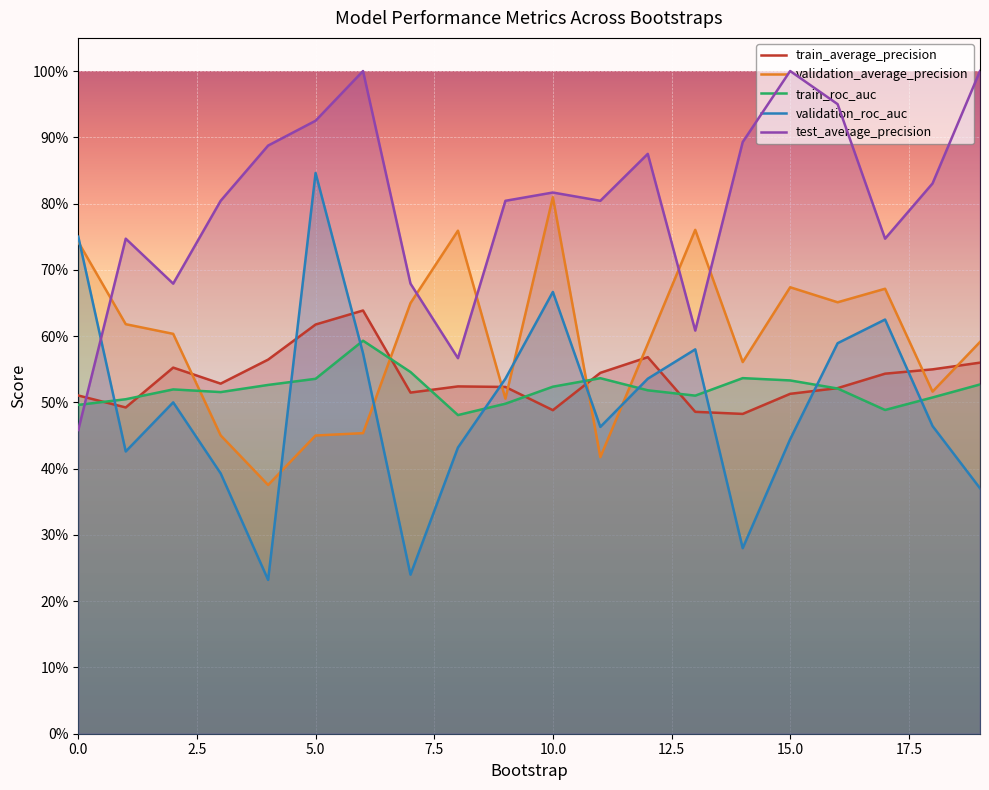

How many times do validation_average_precision and train_roc_auc cross each other?

4